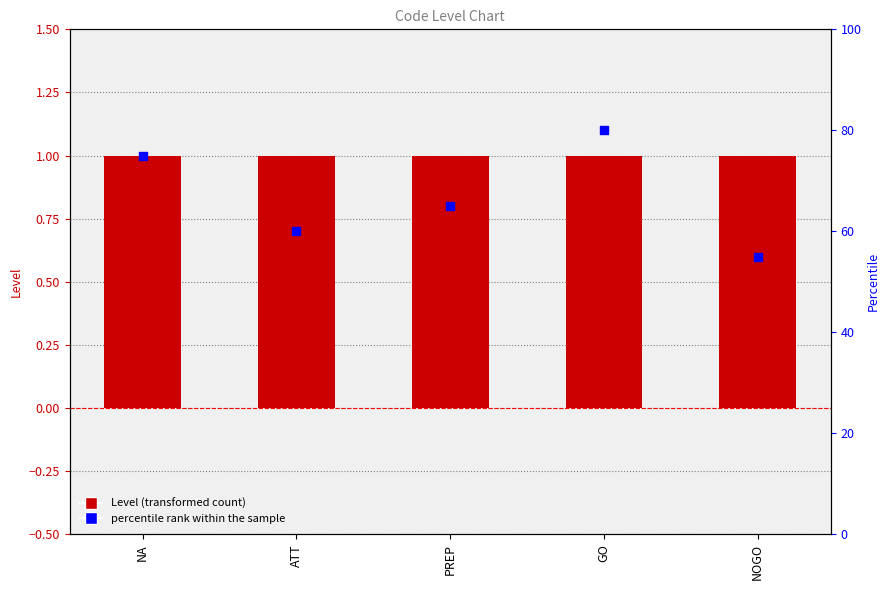

Which series reaches the minimum Y coordinate?

Level